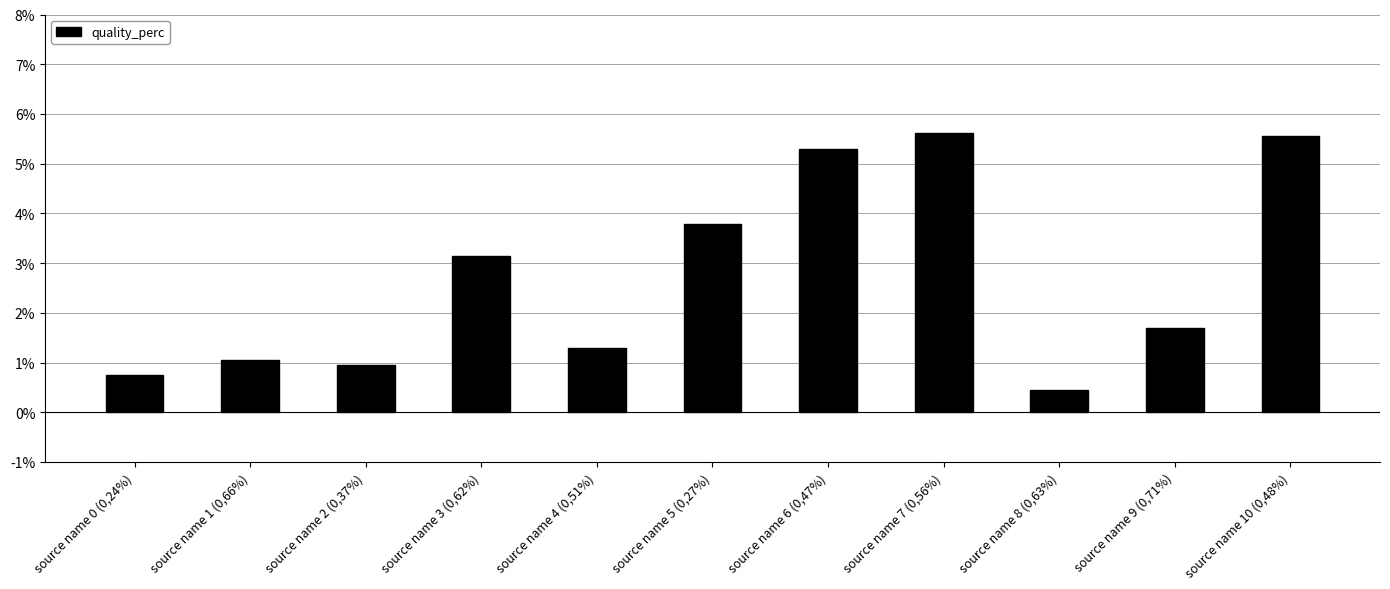

What is the value of the 11th bar from the left?

5.6